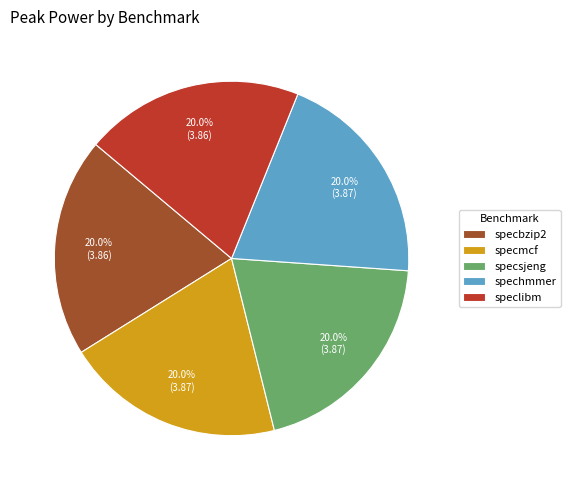

To the nearest percent, what is the combined percentage of specsjeng and specbzip2?

40%